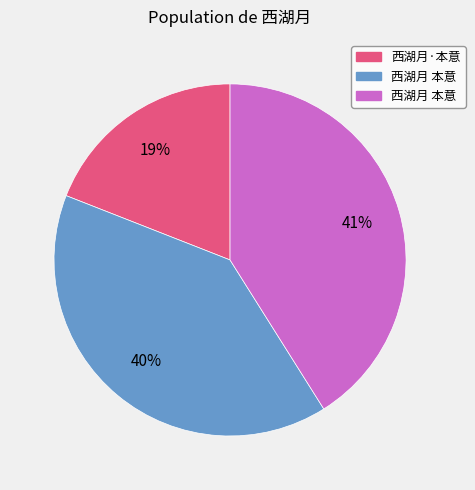

Is there a majority slice in this chart?

No